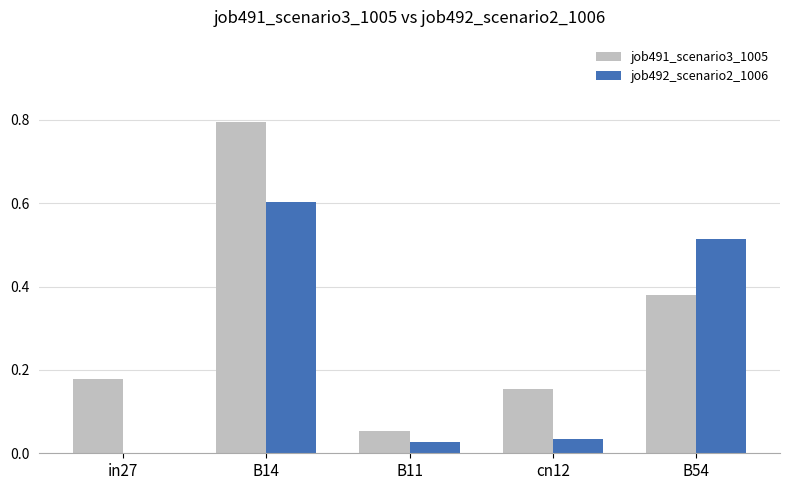

Which category has the highest value across all series?

B14